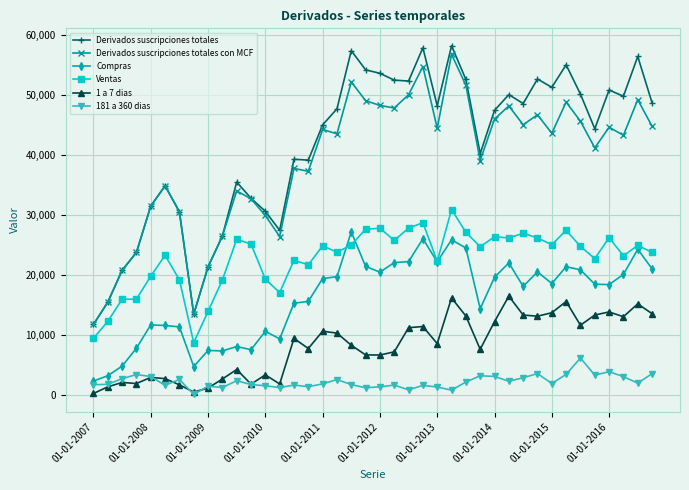

How many lines are shown in the chart?

6